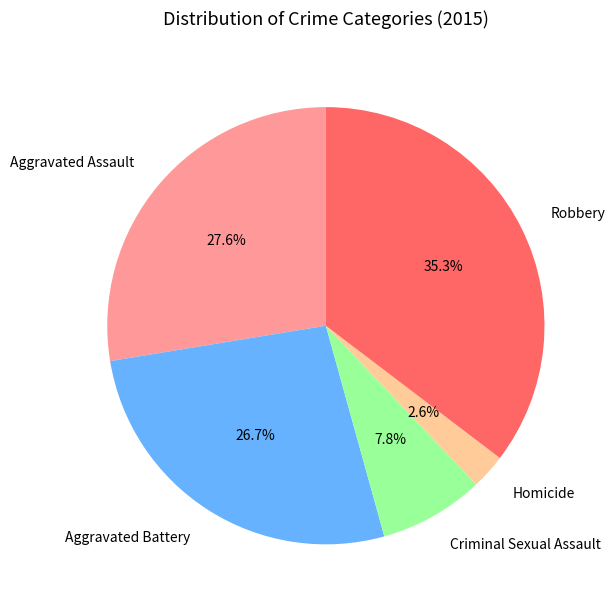

Combined, do Robbery and Homicide account for over 50%?

No